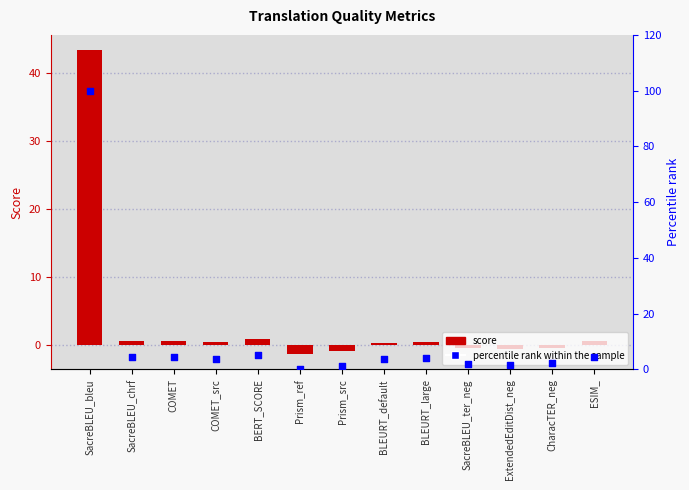

At which category is the sum across all series the highest?

SacreBLEU_bleu